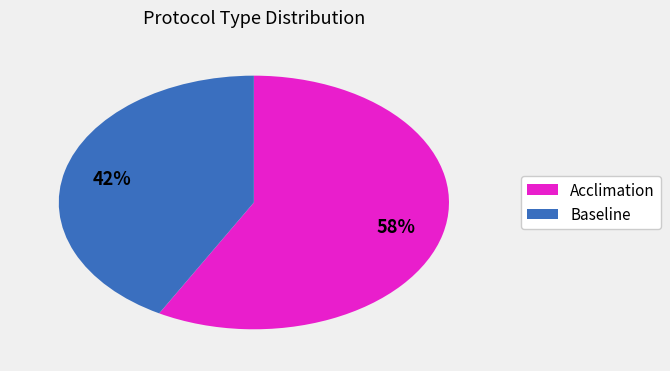

How many slices are in this pie chart?

2